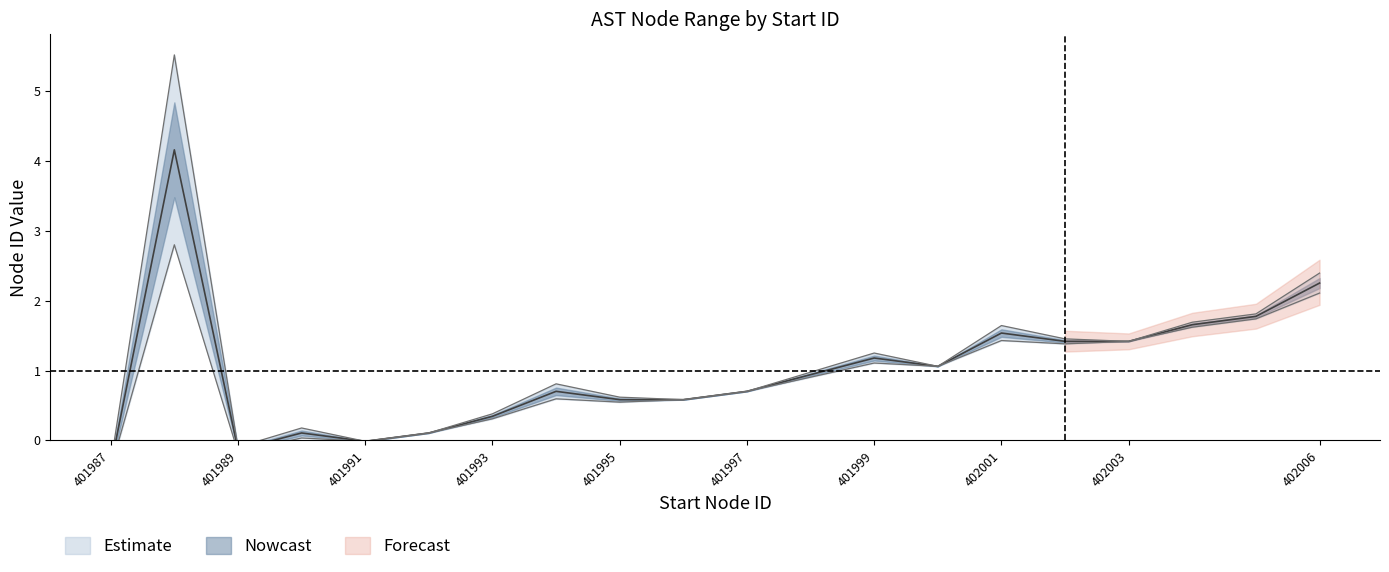

Rank the categories by value from lowest to highest.

401987, 401989, 401991, 401990, 401992, 401993, 401995, 401996, 401994, 401997, 401998, 402000, 401999, 402002, 402003, 402001, 402004, 402005, 402006, 401988